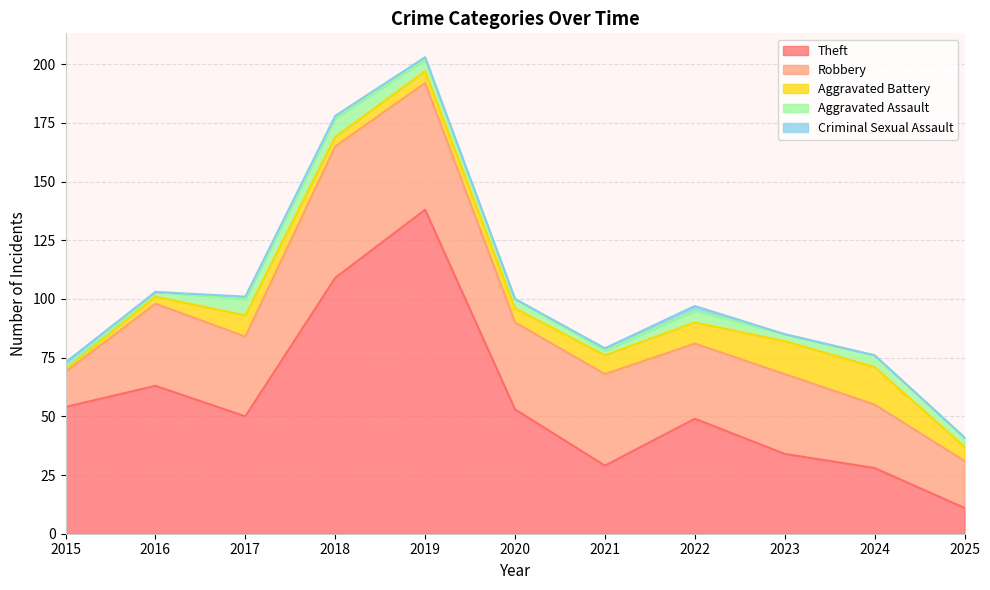

Which has a higher value, 2018 or 2015?

2018